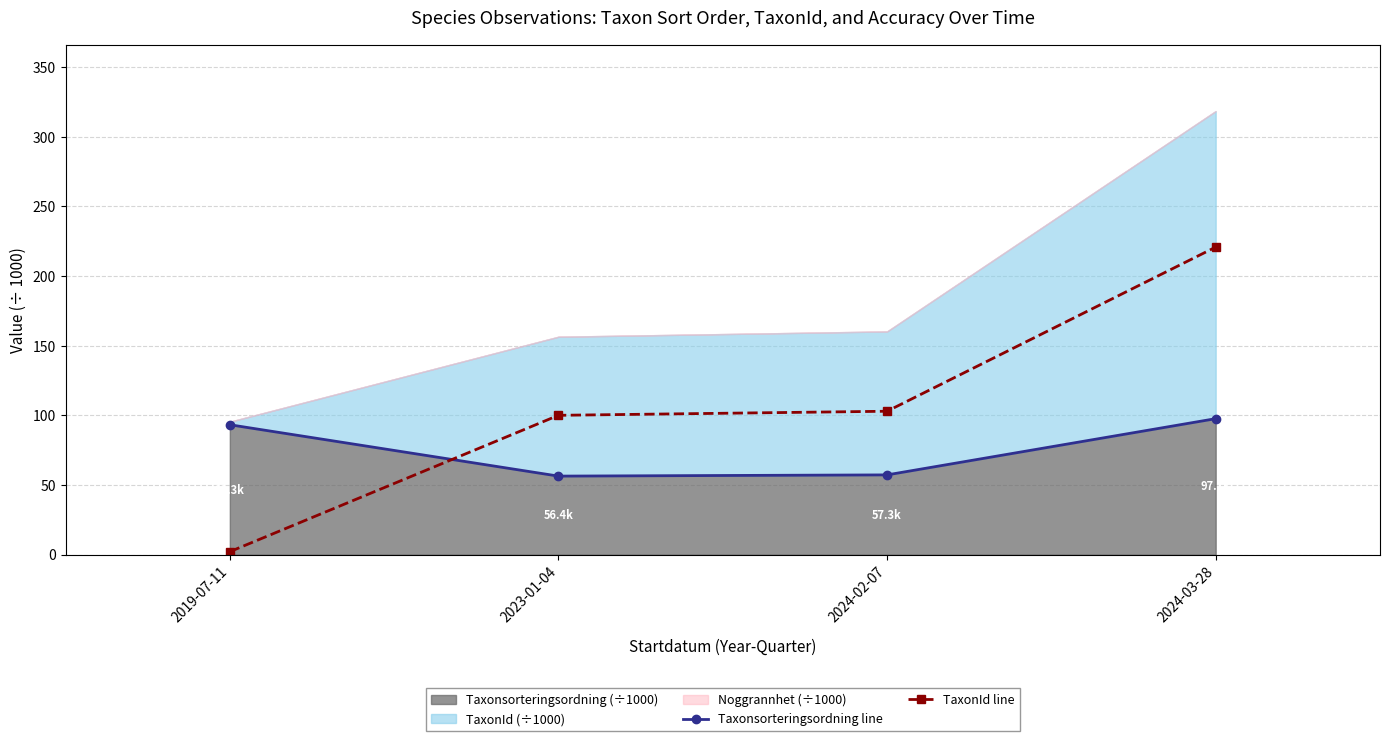

Count the number of categories in the chart.

4